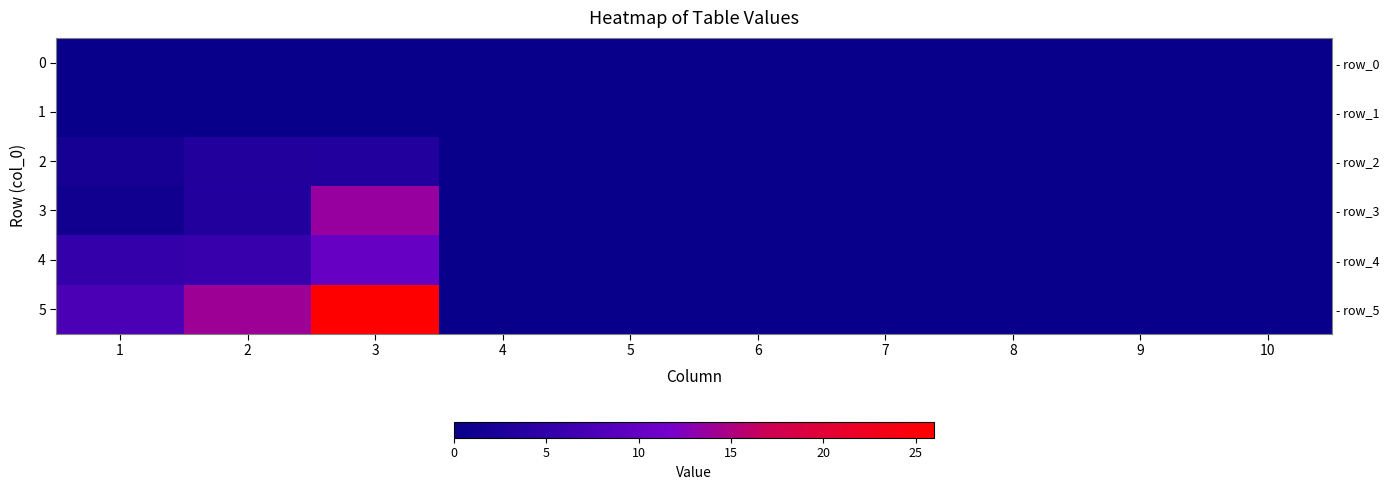

What is the greatest value displayed?

26.0